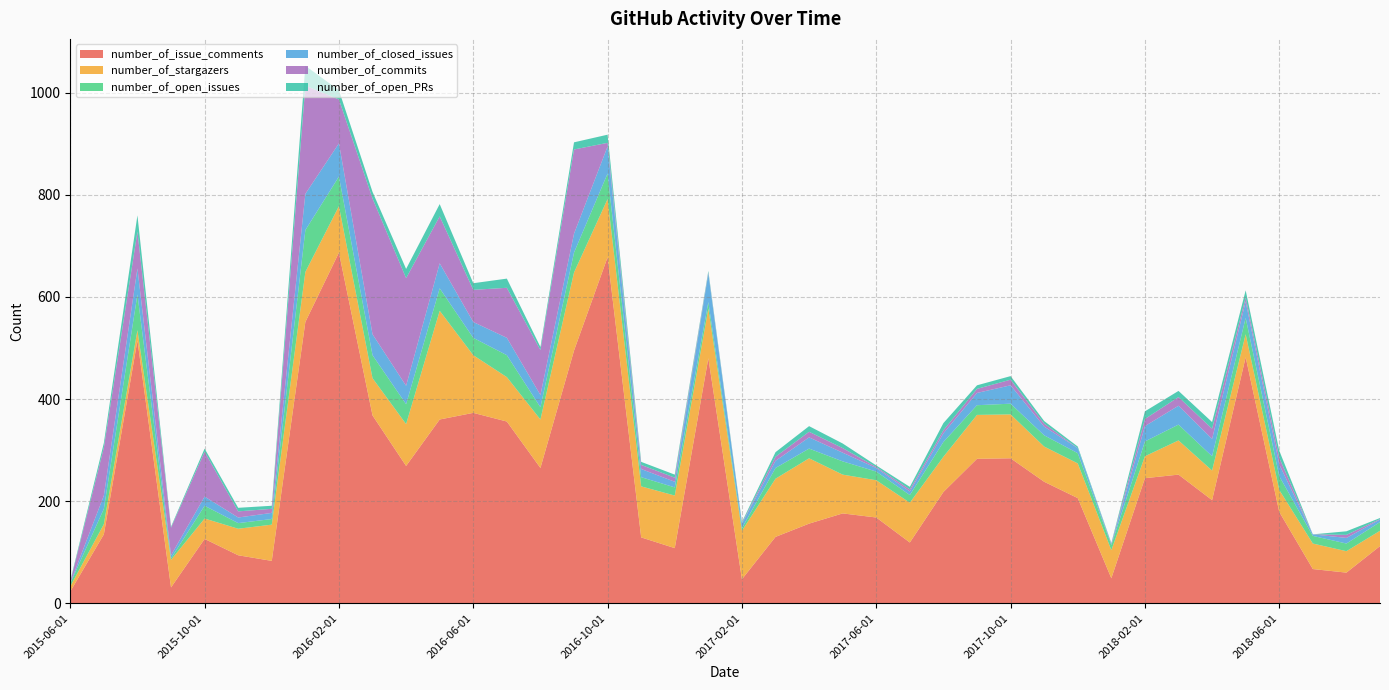

Reading left to right, list all the values displayed in this chart.

number_of_issue_comments: 2015-06-01=23	2015-07-01=135	2015-08-01=515	2015-09-01=31	2015-10-01=126	2015-11-01=94	2015-12-01=83	2016-01-01=551	2016-02-01=687	2016-03-01=368	2016-04-01=269	2016-05-01=360	2016-06-01=373	2016-07-01=356	2016-08-01=265	2016-09-01=495	2016-10-01=678	2016-11-01=129	2016-12-01=108	2017-01-01=480	2017-02-01=47	2017-03-01=130	2017-04-01=156	2017-05-01=176	2017-06-01=168	2017-07-01=119	2017-08-01=218	2017-09-01=283	2017-10-01=284	2017-11-01=238	2017-12-01=206	2018-01-01=49	2018-02-01=245	2018-03-01=252	2018-04-01=202	2018-05-01=482	2018-06-01=179	2018-07-01=67	2018-08-01=60	2018-09-01=112
number_of_stargazers: 2015-06-01=10	2015-07-01=20	2015-08-01=20	2015-09-01=54	2015-10-01=40	2015-11-01=52	2015-12-01=71	2016-01-01=98	2016-02-01=91	2016-03-01=73	2016-04-01=82	2016-05-01=213	2016-06-01=113	2016-07-01=87	2016-08-01=95	2016-09-01=153	2016-10-01=114	2016-11-01=100	2016-12-01=103	2017-01-01=97	2017-02-01=95	2017-03-01=114	2017-04-01=128	2017-05-01=76	2017-06-01=73	2017-07-01=78	2017-08-01=69	2017-09-01=86	2017-10-01=86	2017-11-01=69	2017-12-01=68	2018-01-01=55	2018-02-01=43	2018-03-01=67	2018-04-01=58	2018-05-01=45	2018-06-01=43	2018-07-01=50	2018-08-01=42	2018-09-01=30
number_of_open_issues: 2015-06-01=6	2015-07-01=30	2015-08-01=70	2015-09-01=3	2015-10-01=25	2015-11-01=11	2015-12-01=11	2016-01-01=82	2016-02-01=58	2016-03-01=45	2016-04-01=39	2016-05-01=44	2016-06-01=34	2016-07-01=43	2016-08-01=24	2016-09-01=39	2016-10-01=50	2016-11-01=18	2016-12-01=16	2017-01-01=13	2017-02-01=5	2017-03-01=21	2017-04-01=19	2017-05-01=26	2017-06-01=17	2017-07-01=15	2017-08-01=29	2017-09-01=19	2017-10-01=21	2017-11-01=22	2017-12-01=20	2018-01-01=10	2018-02-01=29	2018-03-01=31	2018-04-01=28	2018-05-01=32	2018-06-01=27	2018-07-01=15	2018-08-01=15	2018-09-01=17
number_of_closed_issues: 2015-06-01=1	2015-07-01=26	2015-08-01=51	2015-09-01=6	2015-10-01=18	2015-11-01=11	2015-12-01=12	2016-01-01=71	2016-02-01=65	2016-03-01=41	2016-04-01=36	2016-05-01=49	2016-06-01=31	2016-07-01=34	2016-08-01=24	2016-09-01=37	2016-10-01=53	2016-11-01=16	2016-12-01=11	2017-01-01=56	2017-02-01=9	2017-03-01=14	2017-04-01=22	2017-05-01=17	2017-06-01=7	2017-07-01=7	2017-08-01=17	2017-09-01=24	2017-10-01=36	2017-11-01=17	2017-12-01=10	2018-01-01=2	2018-02-01=30	2018-03-01=37	2018-04-01=34	2018-05-01=32	2018-06-01=23	2018-07-01=3	2018-08-01=11	2018-09-01=5
number_of_commits: 2015-06-01=2	2015-07-01=94	2015-08-01=72	2015-09-01=54	2015-10-01=88	2015-11-01=12	2015-12-01=8	2016-01-01=212	2016-02-01=86	2016-03-01=266	2016-04-01=211	2016-05-01=92	2016-06-01=63	2016-07-01=98	2016-08-01=88	2016-09-01=165	2016-10-01=7	2016-11-01=8	2016-12-01=8	2017-01-01=2	2017-02-01=1	2017-03-01=8	2017-04-01=11	2017-05-01=9	2017-06-01=2	2017-07-01=4	2017-08-01=6	2017-09-01=8	2017-10-01=11	2017-11-01=6	2017-12-01=0	2018-01-01=1	2018-02-01=14	2018-03-01=17	2018-04-01=20	2018-05-01=8	2018-06-01=13	2018-07-01=0	2018-08-01=6	2018-09-01=1
number_of_open_PRs: 2015-06-01=2	2015-07-01=9	2015-08-01=32	2015-09-01=2	2015-10-01=6	2015-11-01=7	2015-12-01=6	2016-01-01=39	2016-02-01=18	2016-03-01=13	2016-04-01=18	2016-05-01=24	2016-06-01=13	2016-07-01=18	2016-08-01=6	2016-09-01=14	2016-10-01=16	2016-11-01=6	2016-12-01=6	2017-01-01=3	2017-02-01=2	2017-03-01=9	2017-04-01=11	2017-05-01=9	2017-06-01=3	2017-07-01=5	2017-08-01=14	2017-09-01=7	2017-10-01=7	2017-11-01=5	2017-12-01=3	2018-01-01=1	2018-02-01=15	2018-03-01=12	2018-04-01=13	2018-05-01=14	2018-06-01=14	2018-07-01=0	2018-08-01=7	2018-09-01=2